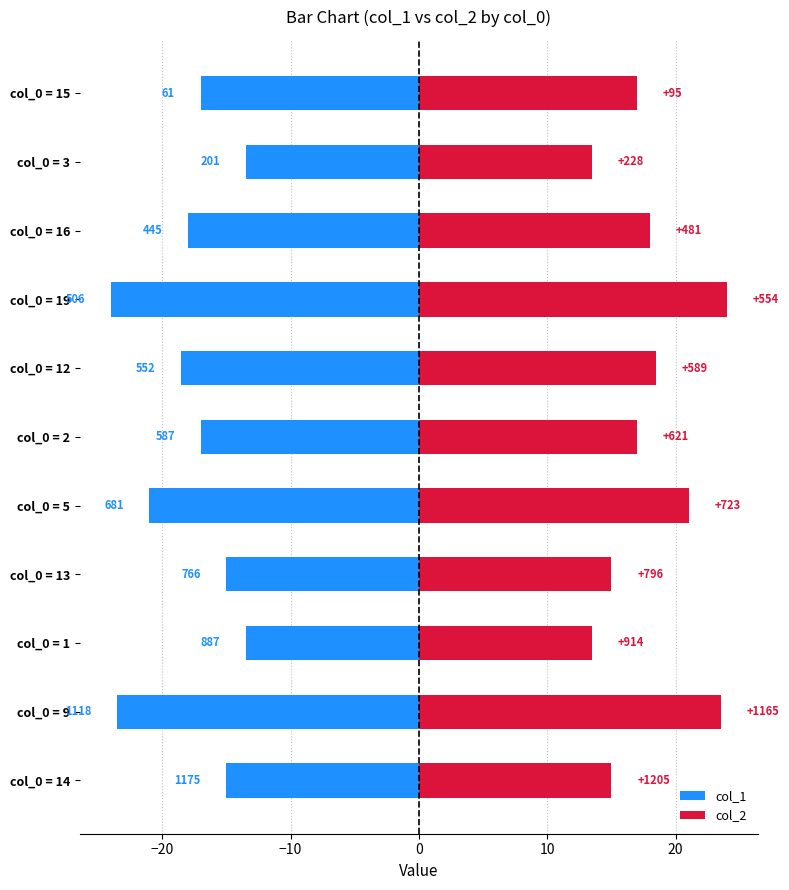

The col_1 series shows -30.3 at col_0 = 12. True or false?

False